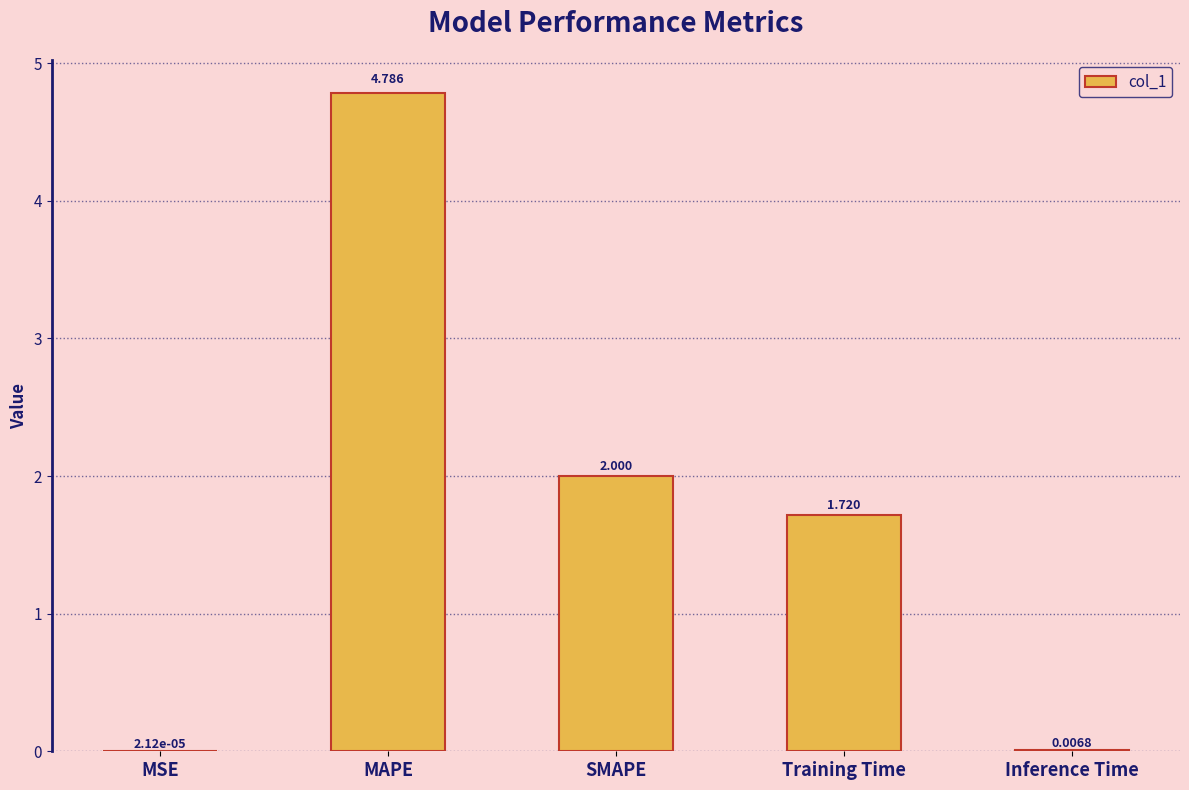

At which label does the data first exceed 1?

MAPE